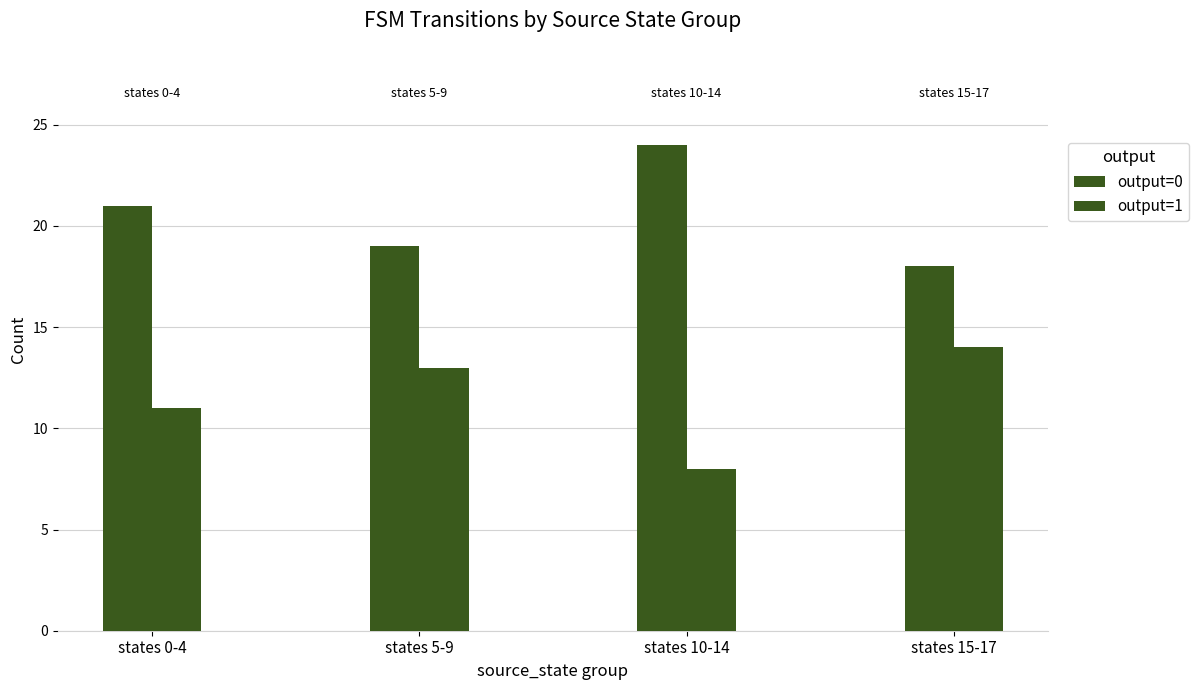

What is the difference between the second highest and minimum values in the output=0 series?

3